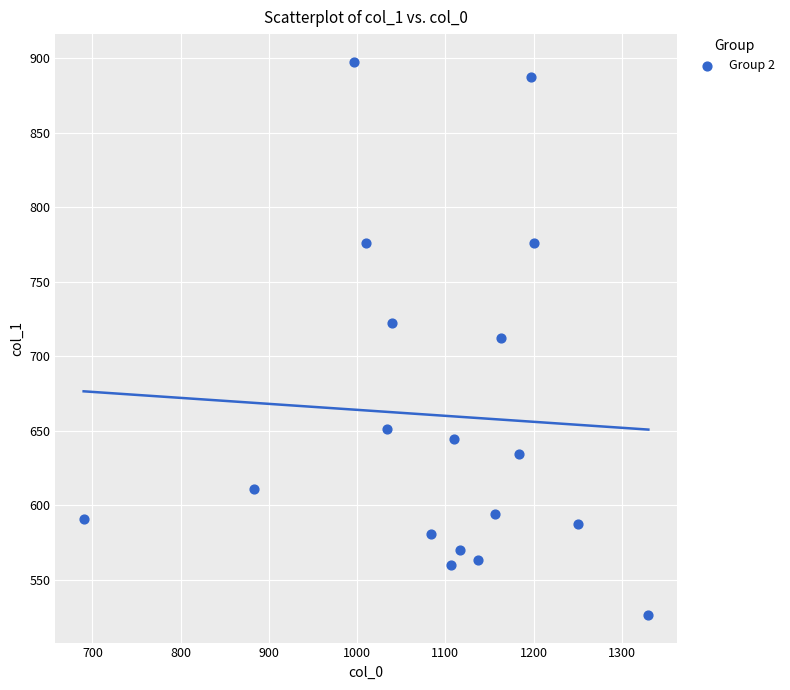

What is the range of X values (max minus min)?

640.0